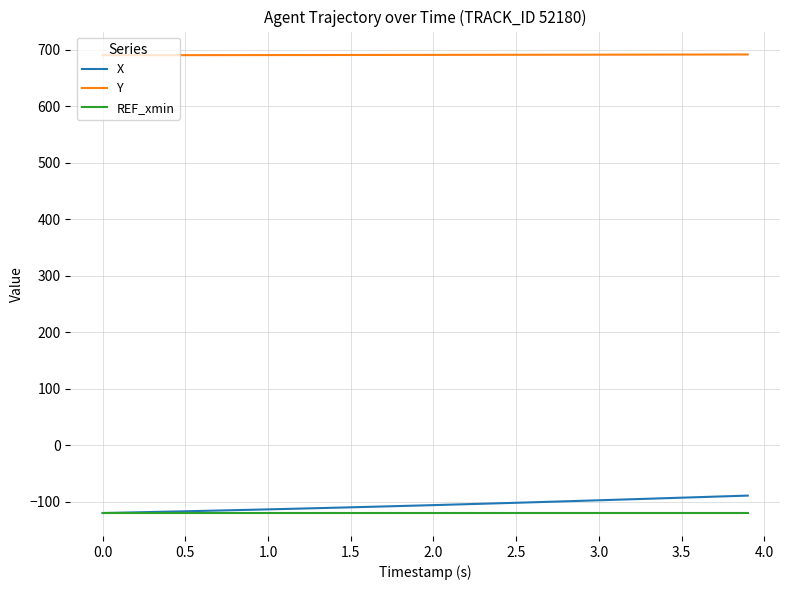

What are all the series names shown in the legend?

X, Y, REF_xmin